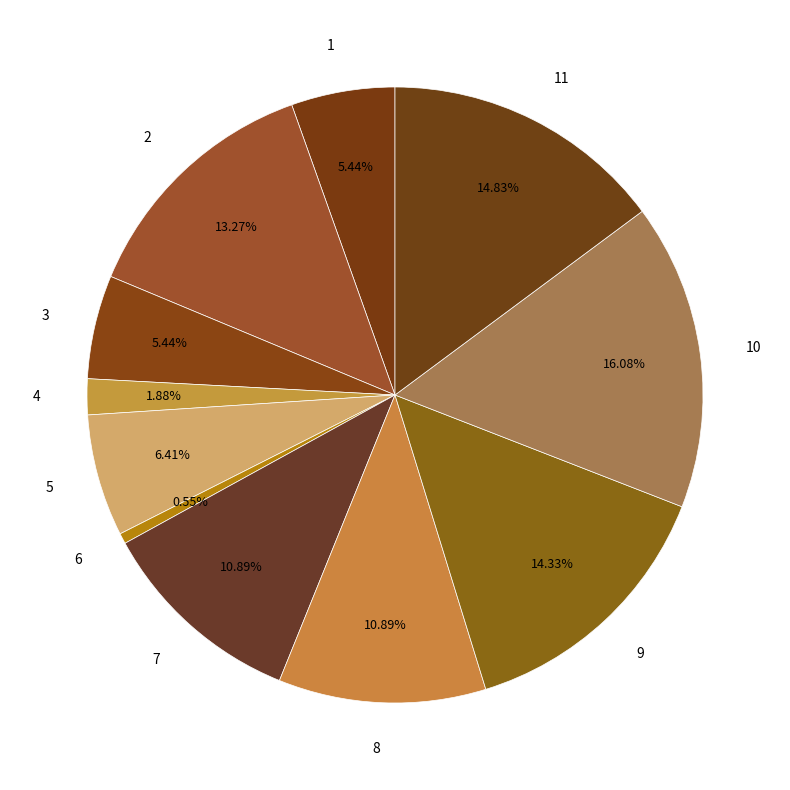

To the nearest percent, what is the average slice percentage?

9%